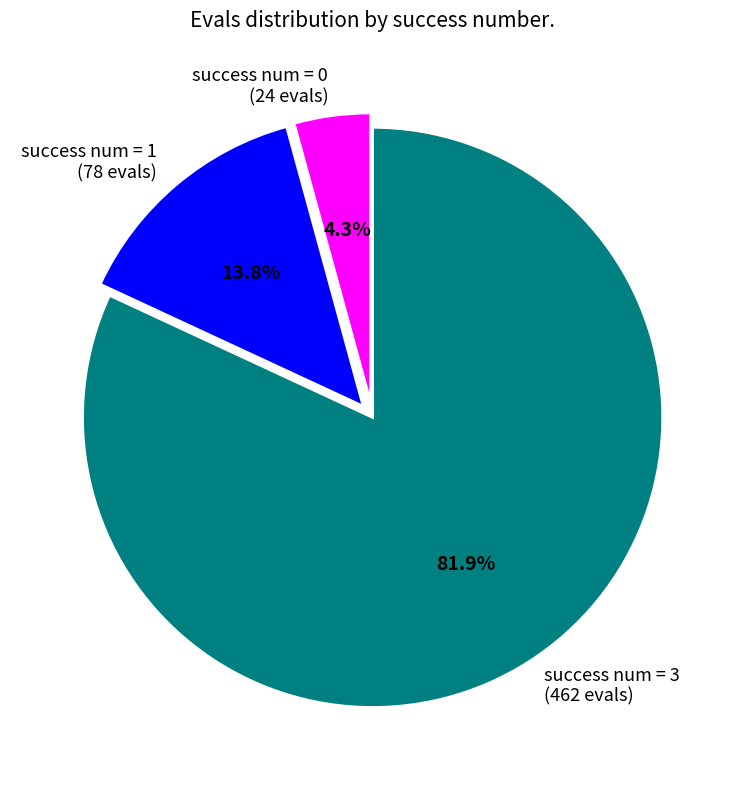

Which slice is the smallest?

success num = 0 (24 evals)